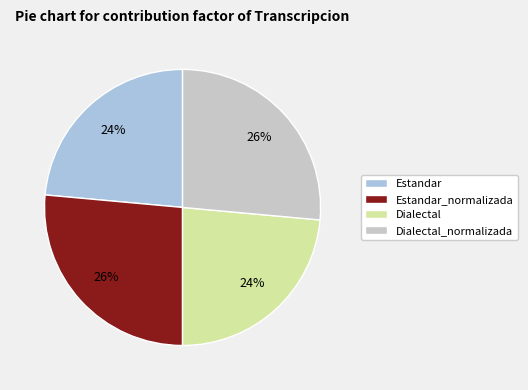

To the nearest percent, what percentage of the pie is Dialectal_normalizada?

26%